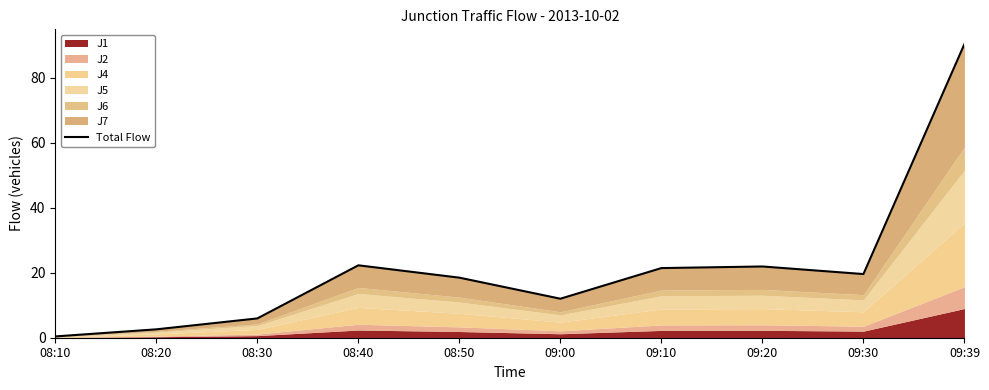

List the labels in order of value, smallest first.

08:10, 08:20, 08:30, 09:00, 08:50, 09:30, 09:10, 09:20, 08:40, 09:39